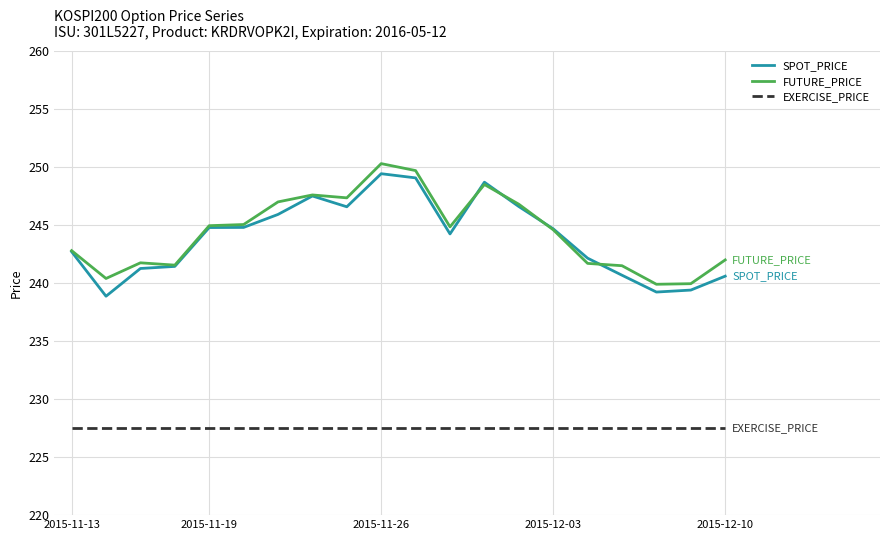

True or false: EXERCISE_PRICE and SPOT_PRICE intersect in this chart.

False